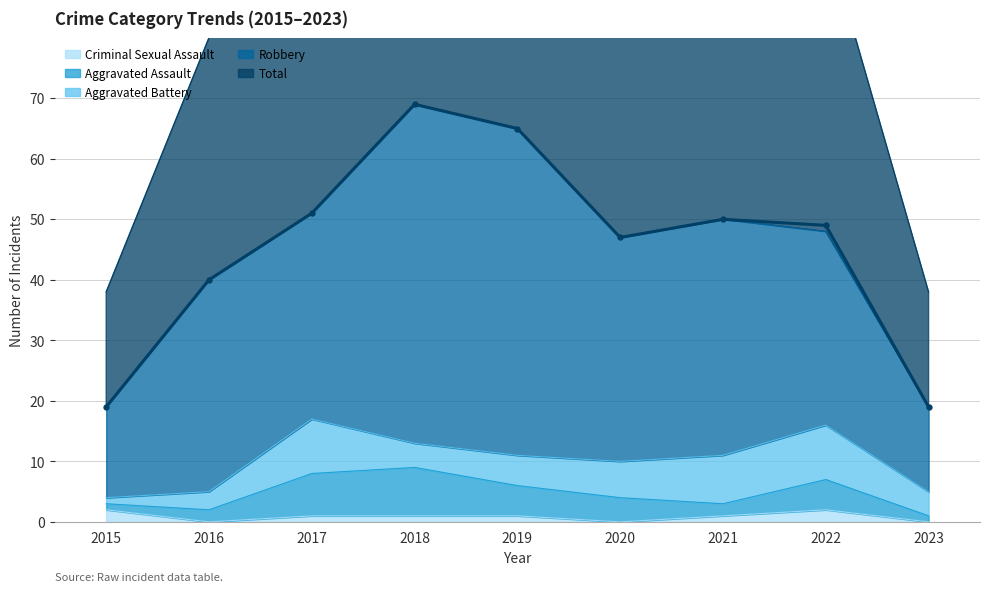

List the labels in order of Criminal Sexual Assault value, smallest first.

2016, 2020, 2023, 2017, 2018, 2019, 2021, 2015, 2022